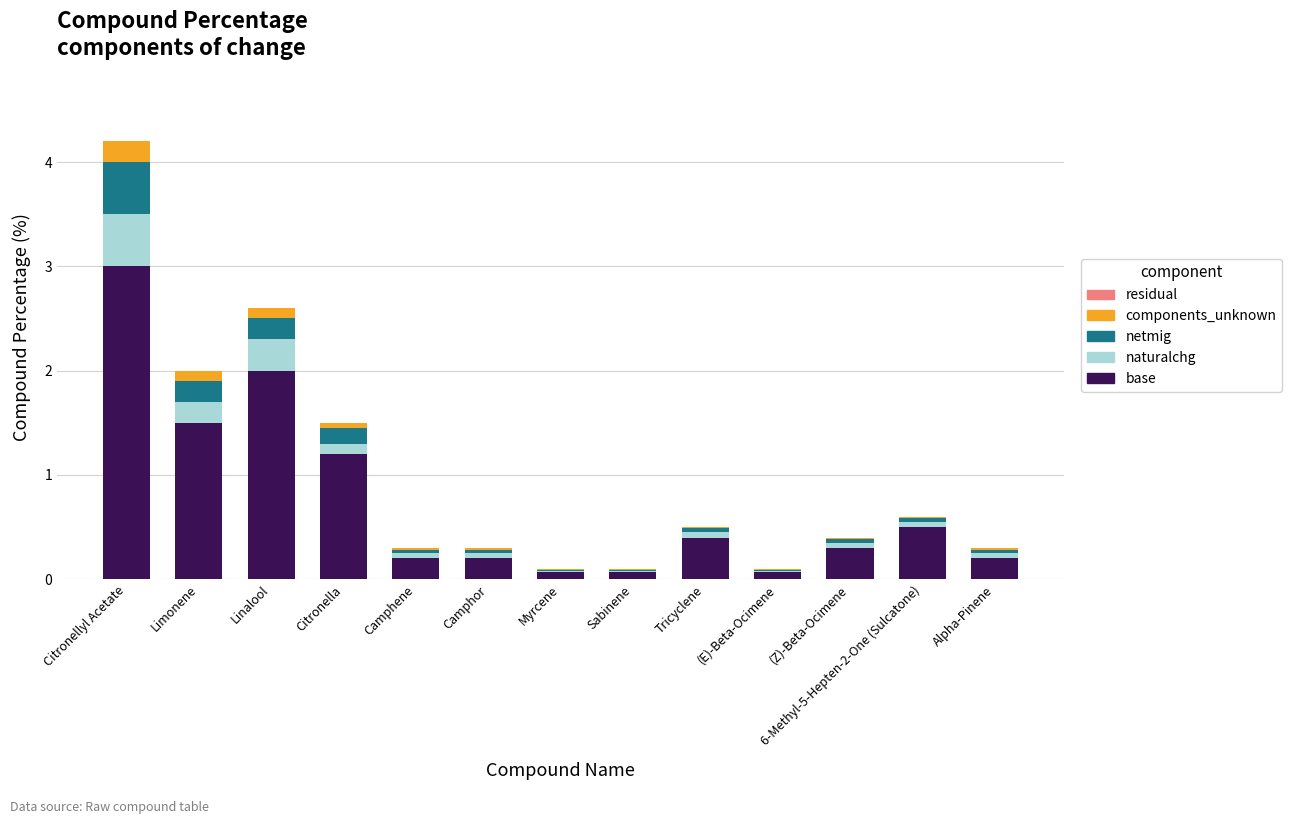

The base series shows 0.7 at Limonene. True or false?

False